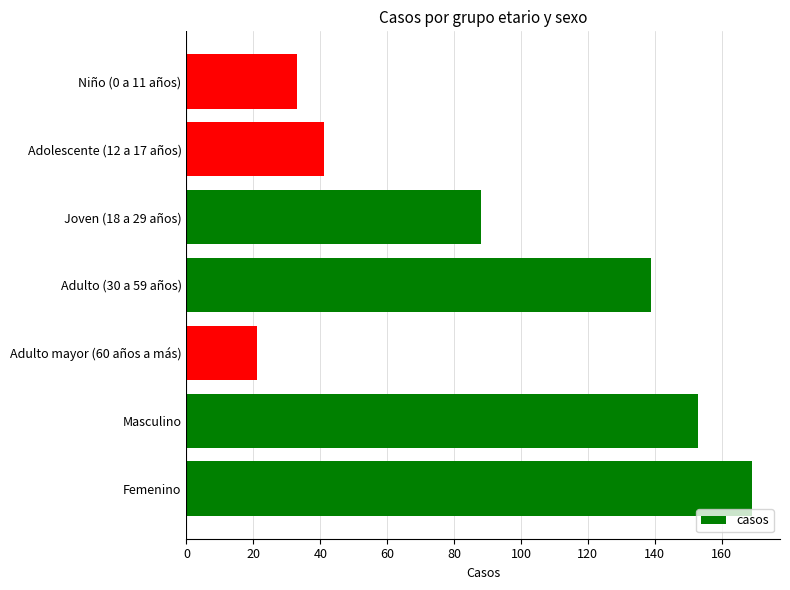

The value at Femenino is 169. True or false?

True